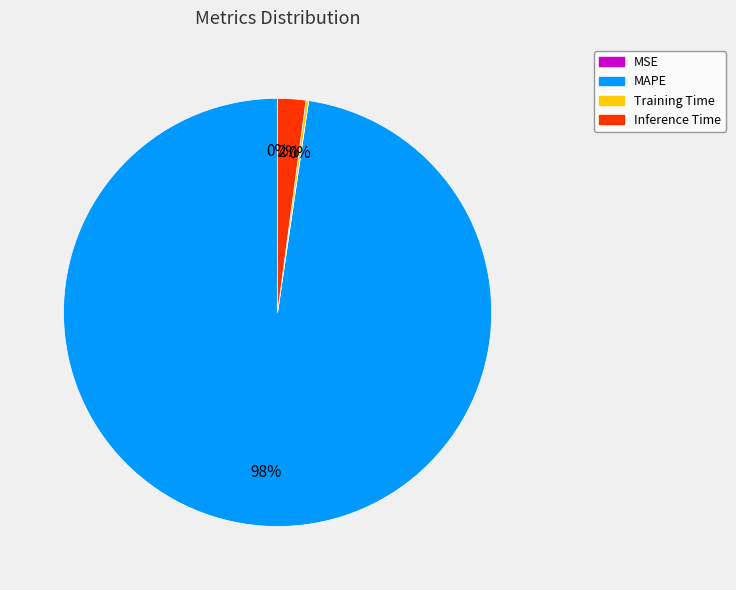

To the nearest percent, what is the difference between the largest and smallest slice percentages?

98%